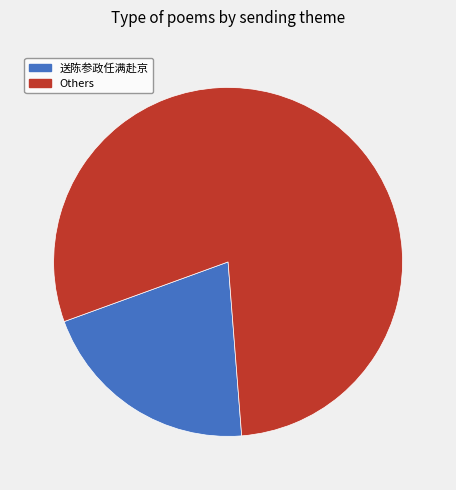

Which category has the biggest portion of the pie?

Others